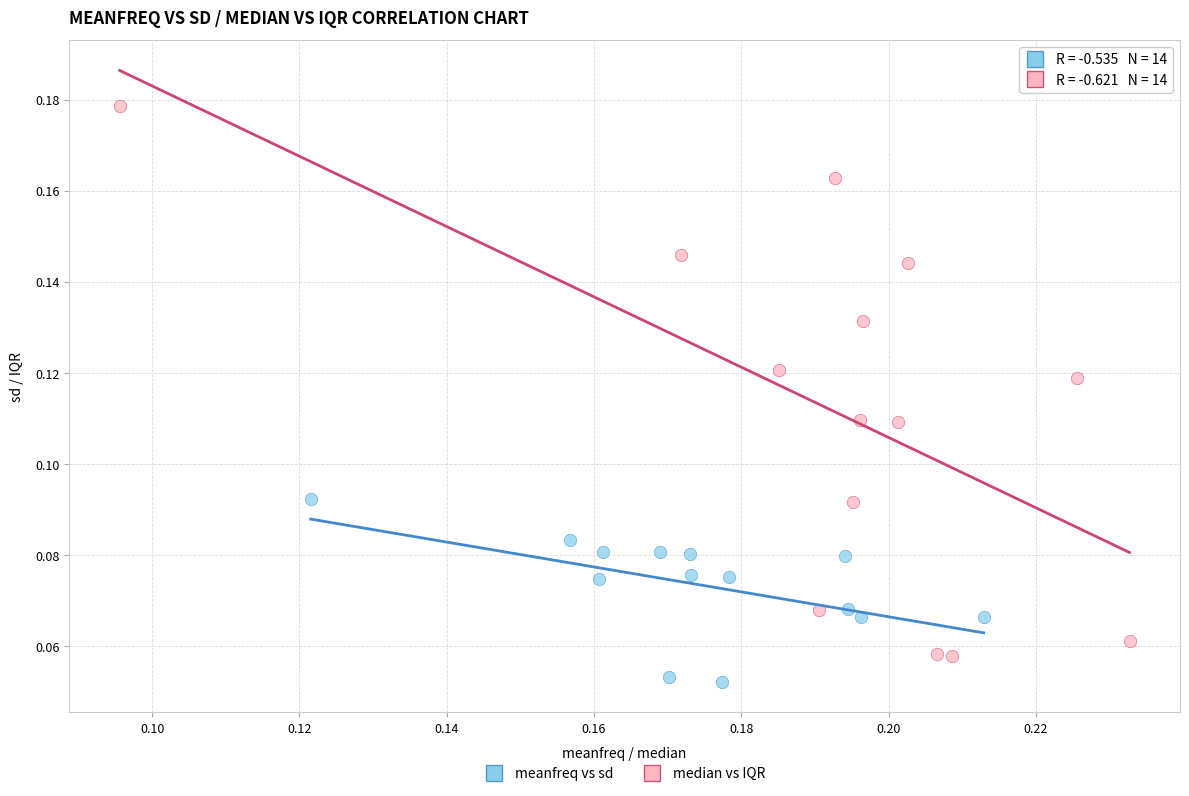

Which series reaches the maximum Y coordinate?

median vs IQR